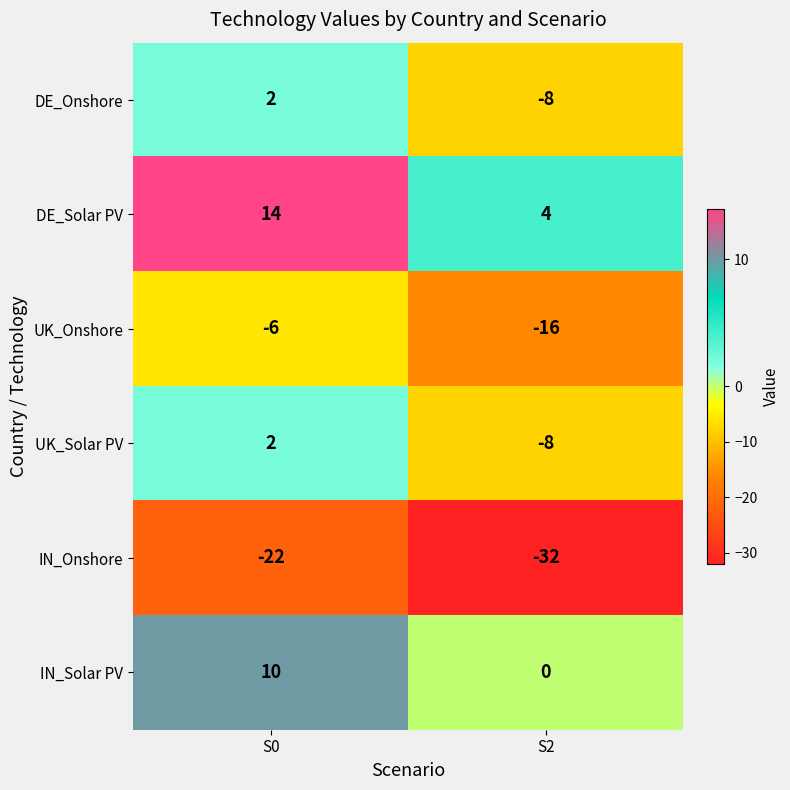

Reading right to left, extract all data points from this chart.

DE_Onshore: -8	2
DE_Solar PV: 4	14
UK_Onshore: -16	-6
UK_Solar PV: -8	2
IN_Onshore: -32	-22
IN_Solar PV: 0	10